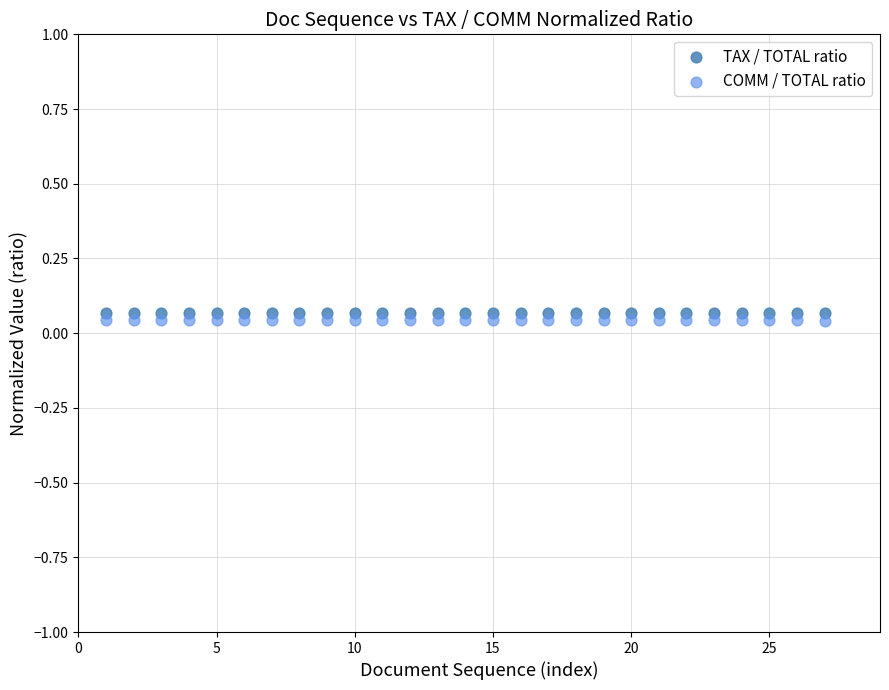

What are all the series names shown in the legend?

TAX / TOTAL ratio, COMM / TOTAL ratio